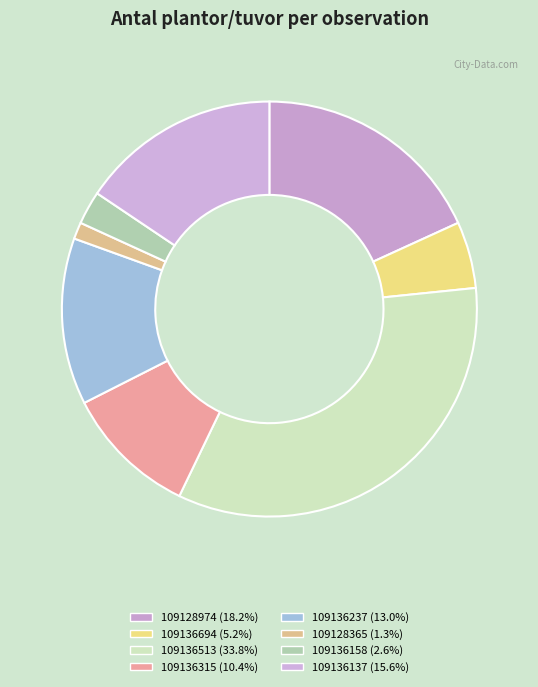

What percentage do 109136237 and 109128974 together represent?

31.2%